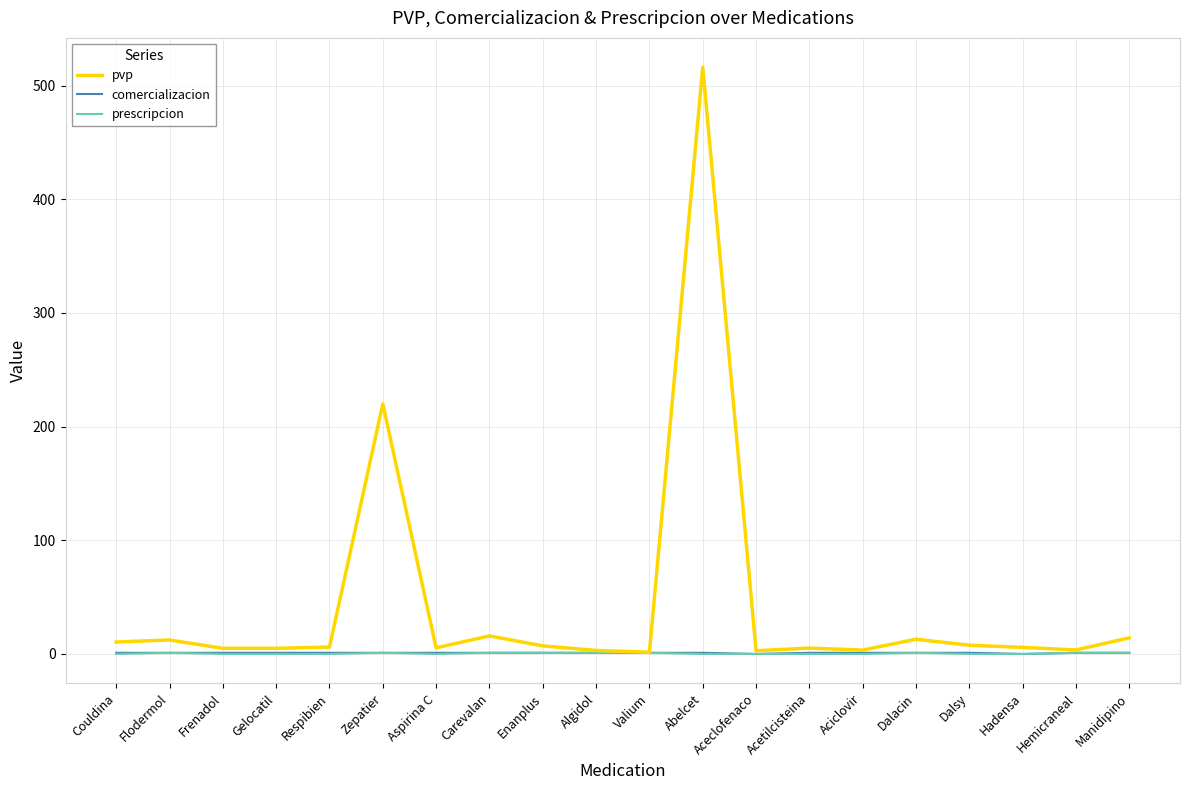

At which category is the sum across all series the highest?

Abelcet